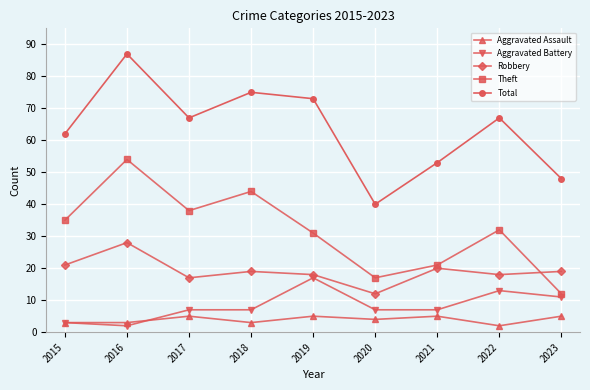

At how many categories does at least one series exceed 26?

9